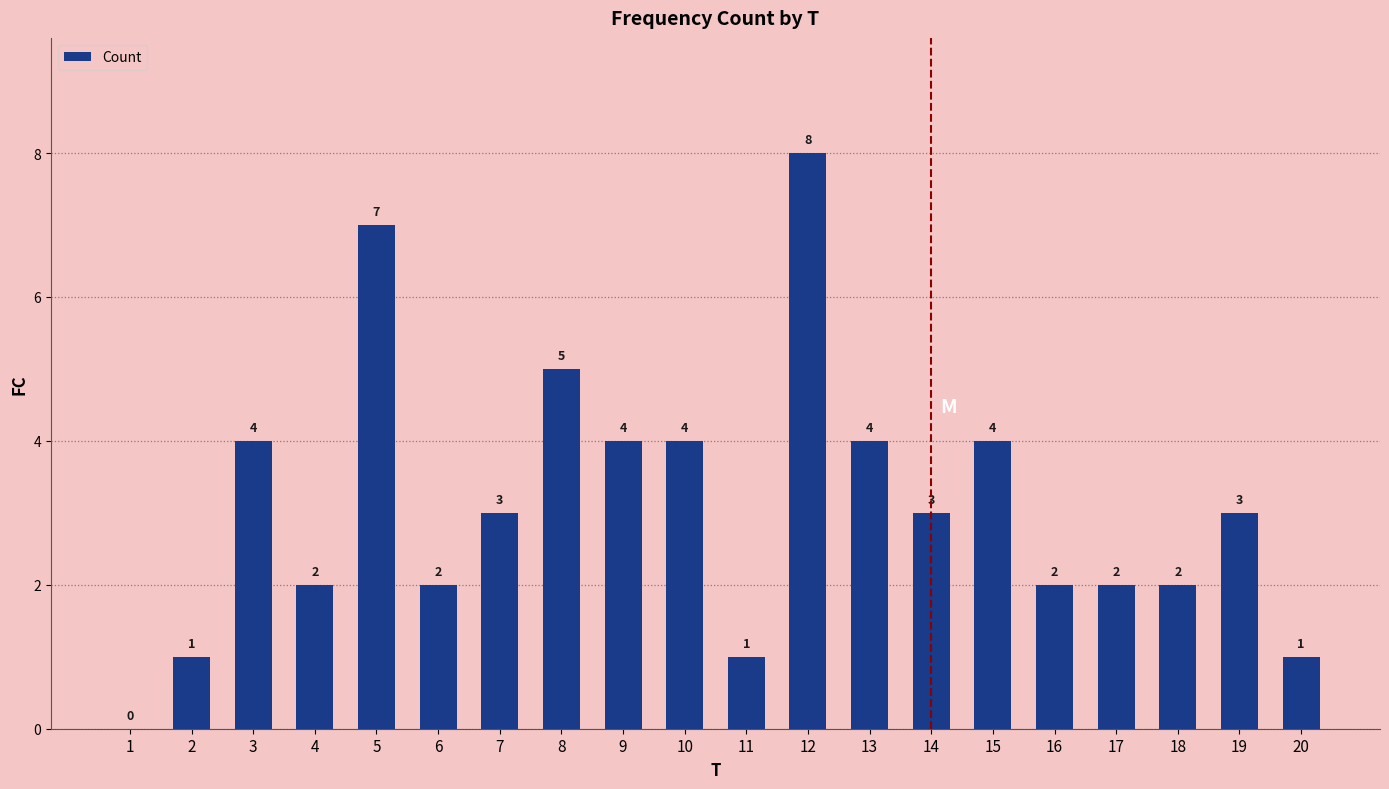

Reading left to right, transcribe all the data shown in this chart.

0	1	4	2	7	2	3	5	4	4	1	8	4	3	4	2	2	2	3	1